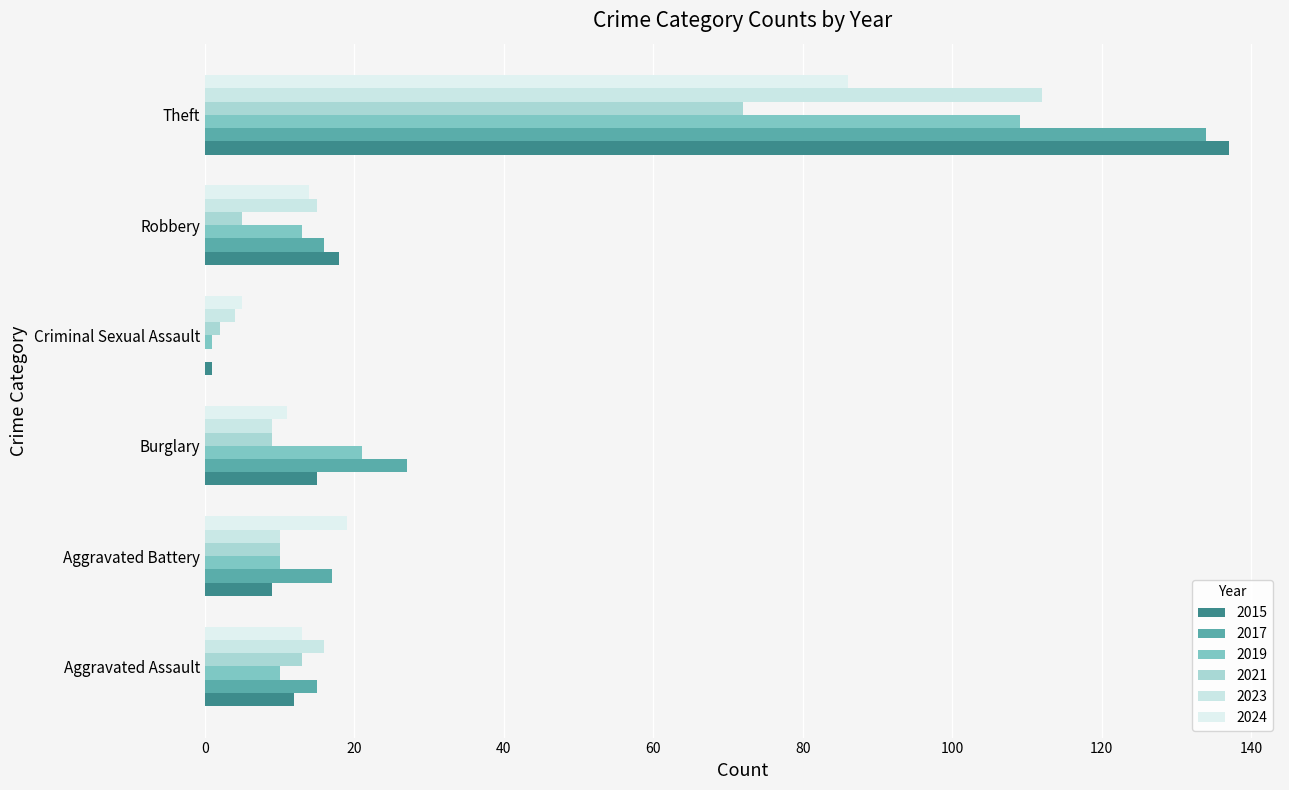

Rank the series by their maximum value, from lowest to highest.

2021, 2024, 2019, 2023, 2017, 2015